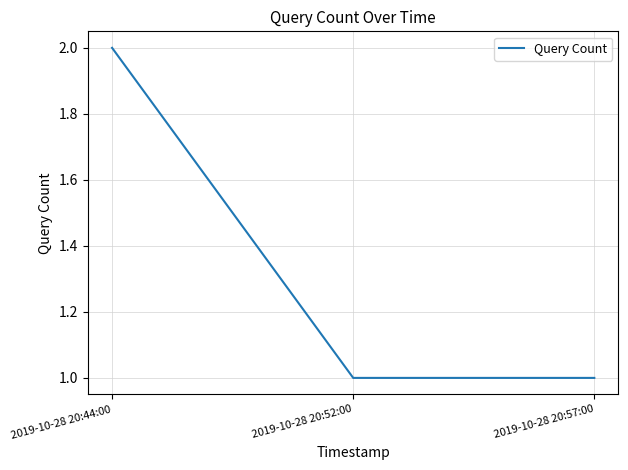

Does the chart display data point markers on the line(s)?

No